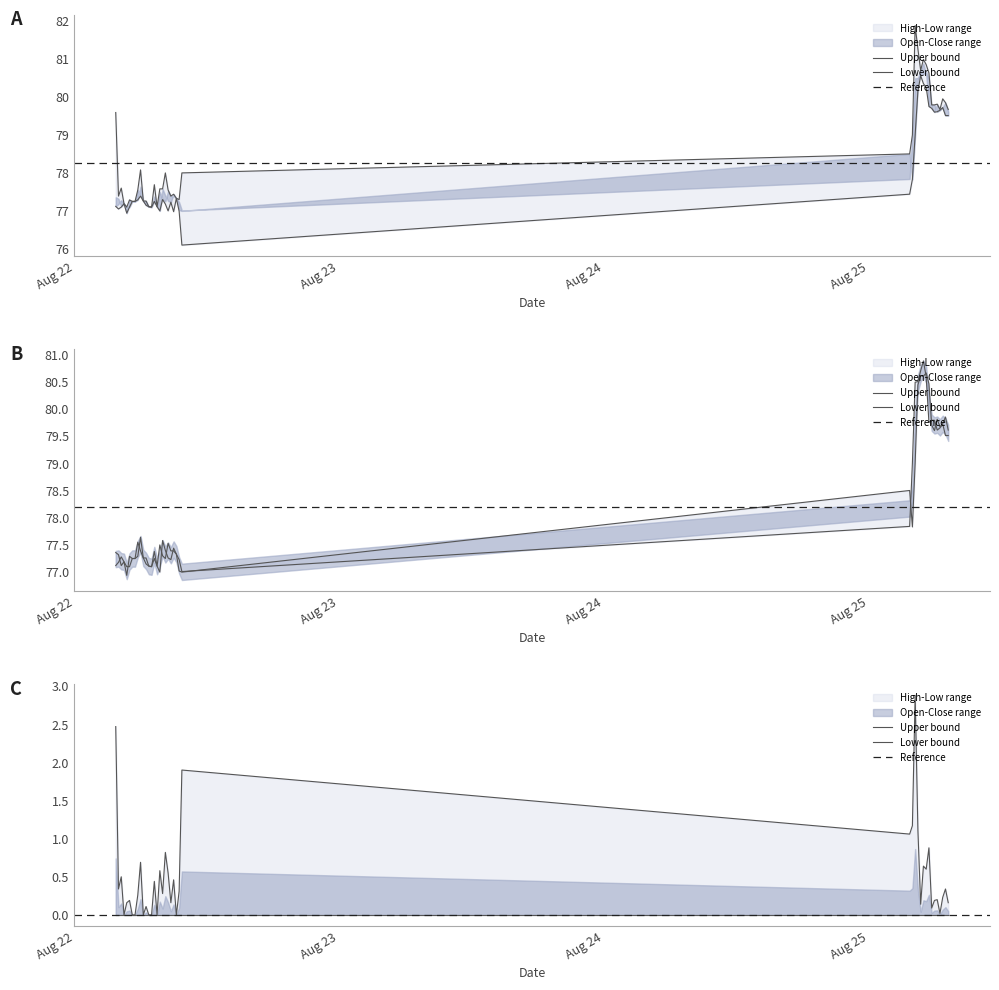

At which category does Close reach its first local valley?

2025-08-22 07:00